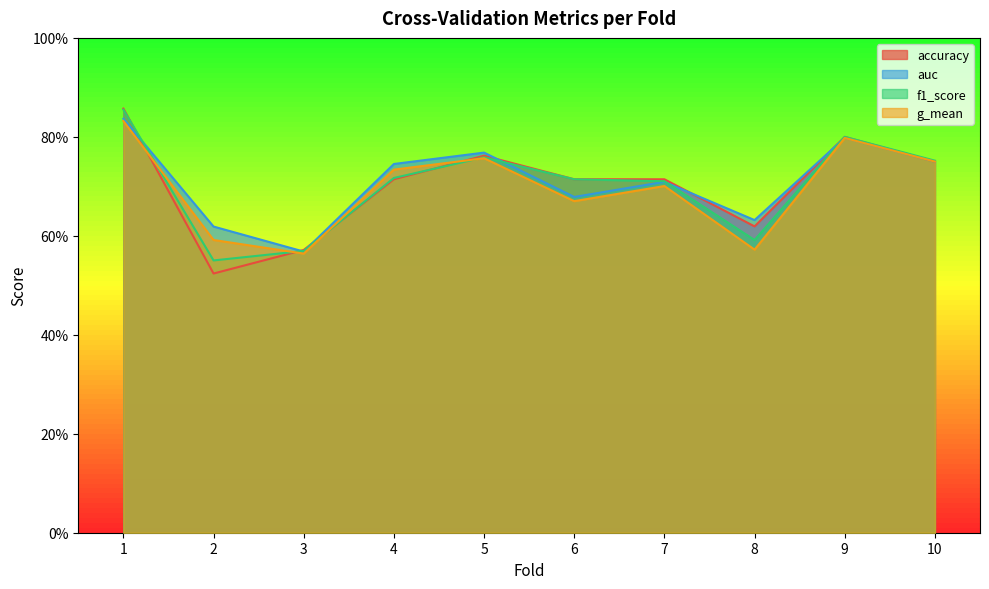

What is the value of the f1_score point at the 6th from the left?

0.7